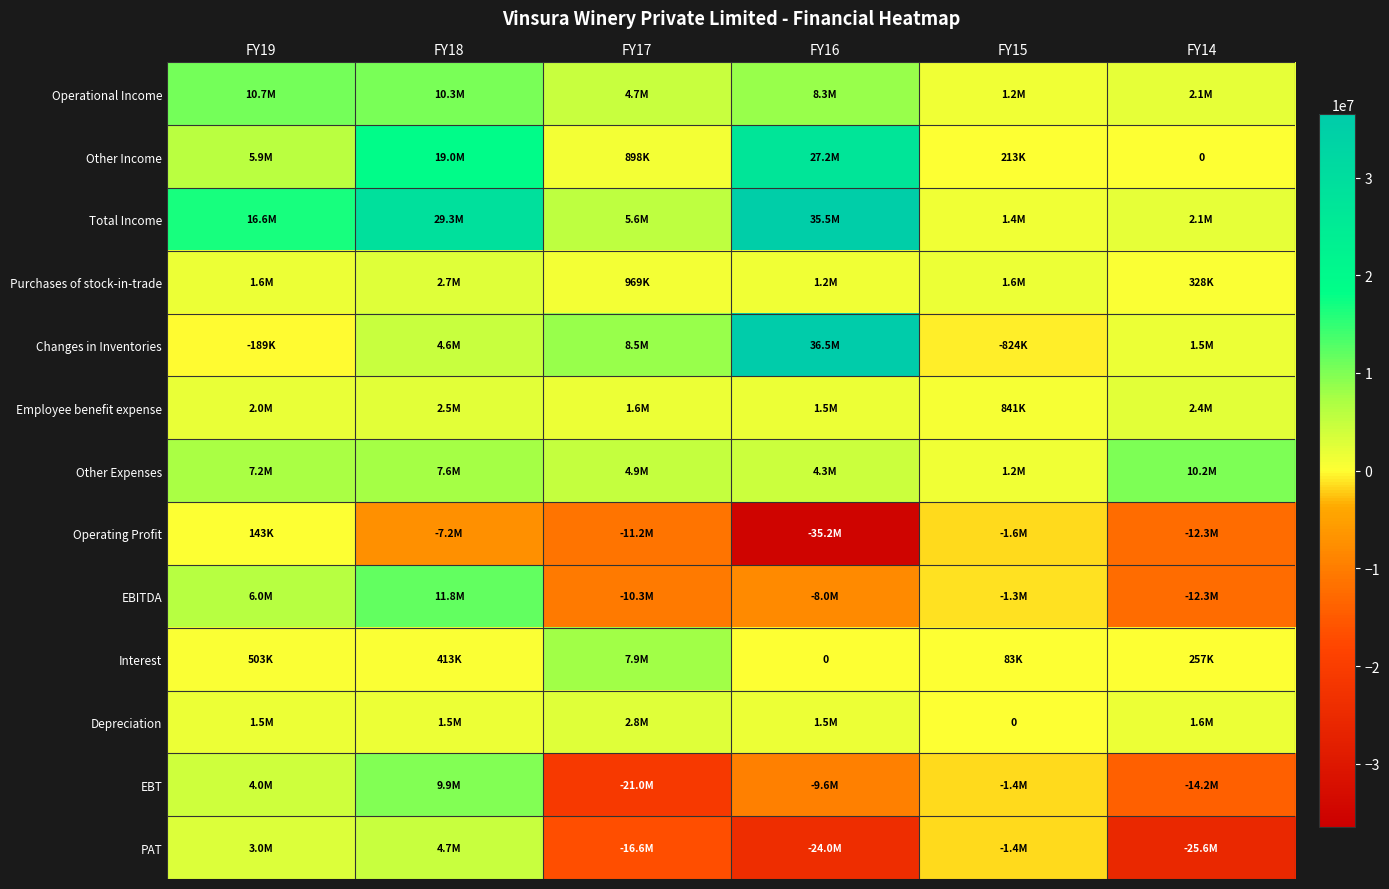

The value of Interest at FY16 is 0. True or false?

True